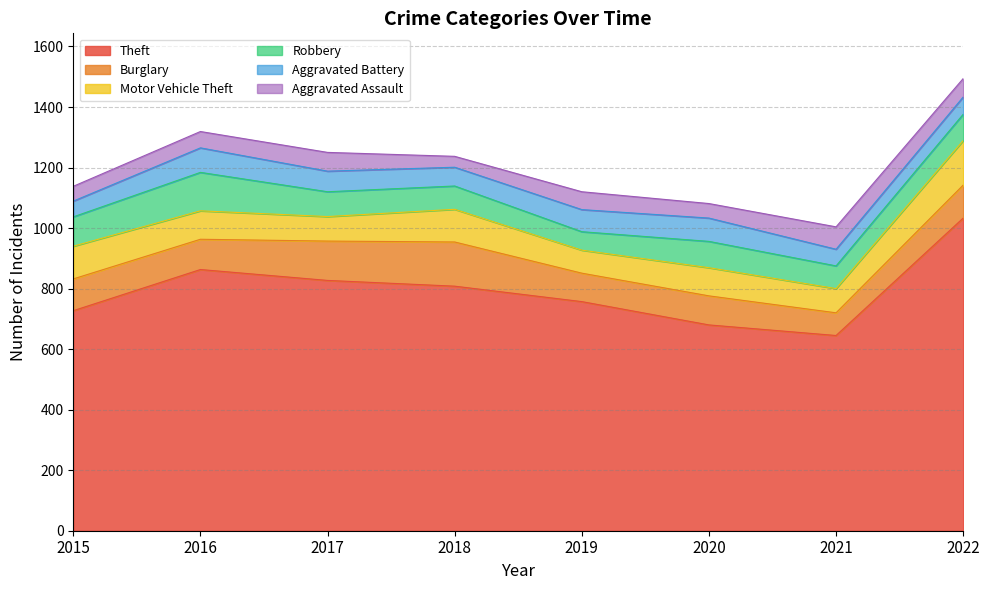

What is the difference between the maximum and minimum values in the Motor Vehicle Theft series?

71